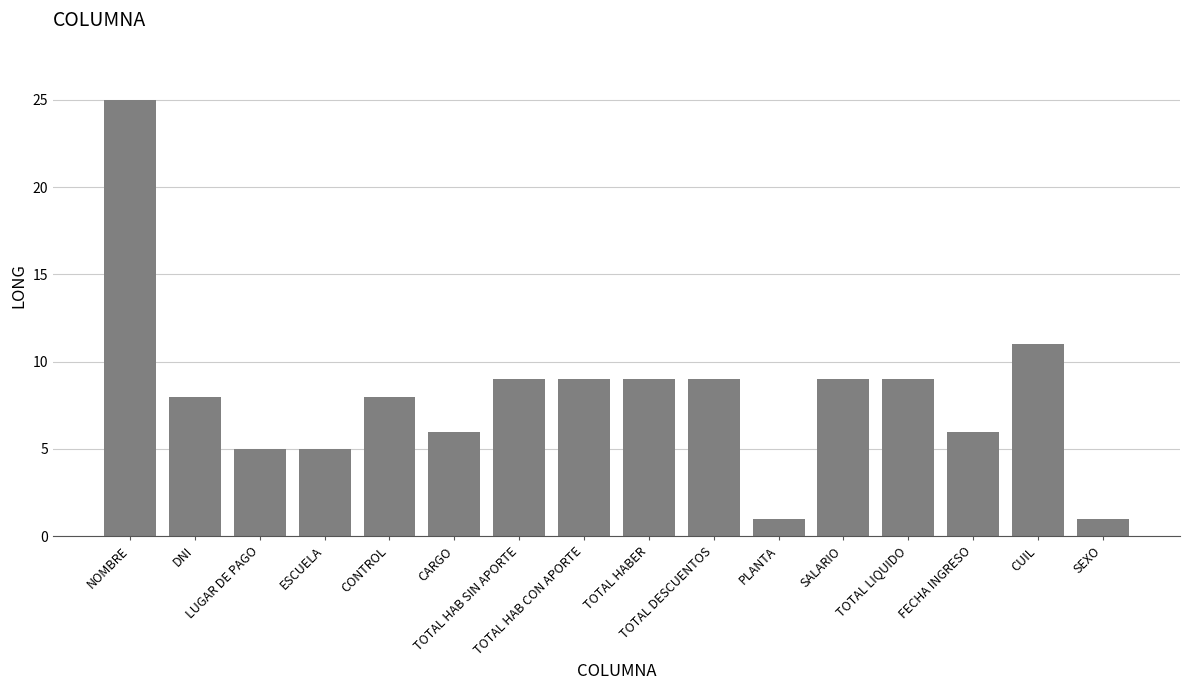

What is the sum of all values?

130